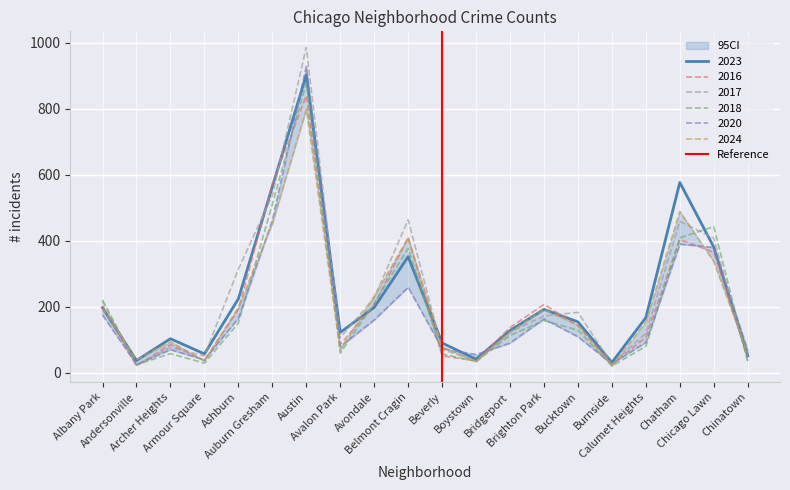

What is the highest value of the 2016 series?

840